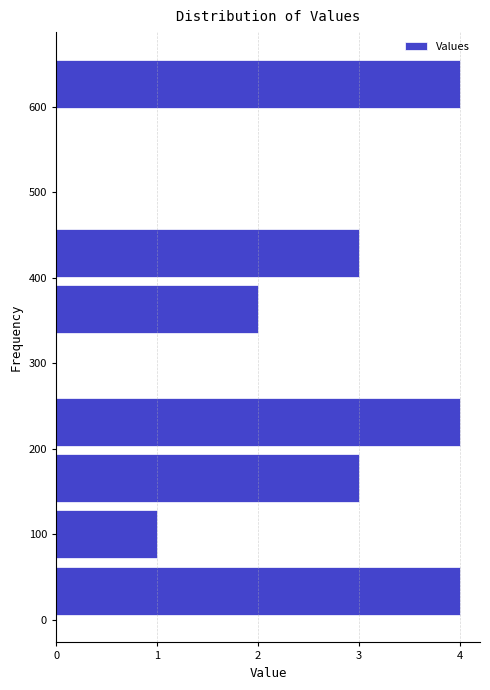

Reading bottom to top, transcribe this chart: for each bar, give the range it covers on the y-axis and its length. Neither the bar edges nor the lengths are printed on the chart, so give them approximately, as read against the axes.

0 to 70: 4
70 to 130: 1
130 to 200: 3
200 to 260: 4
260 to 330: 0
330 to 400: 2
400 to 460: 3
460 to 530: 0
530 to 590: 0
590 to 660: 4